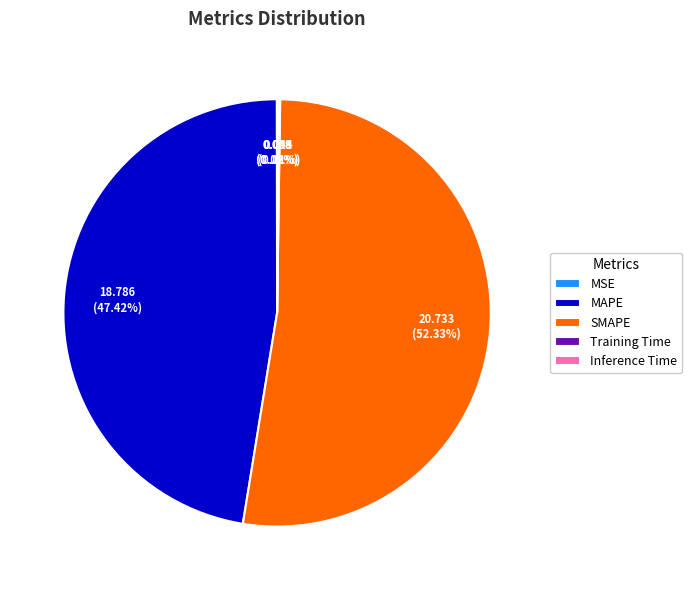

Which slice is the largest?

SMAPE